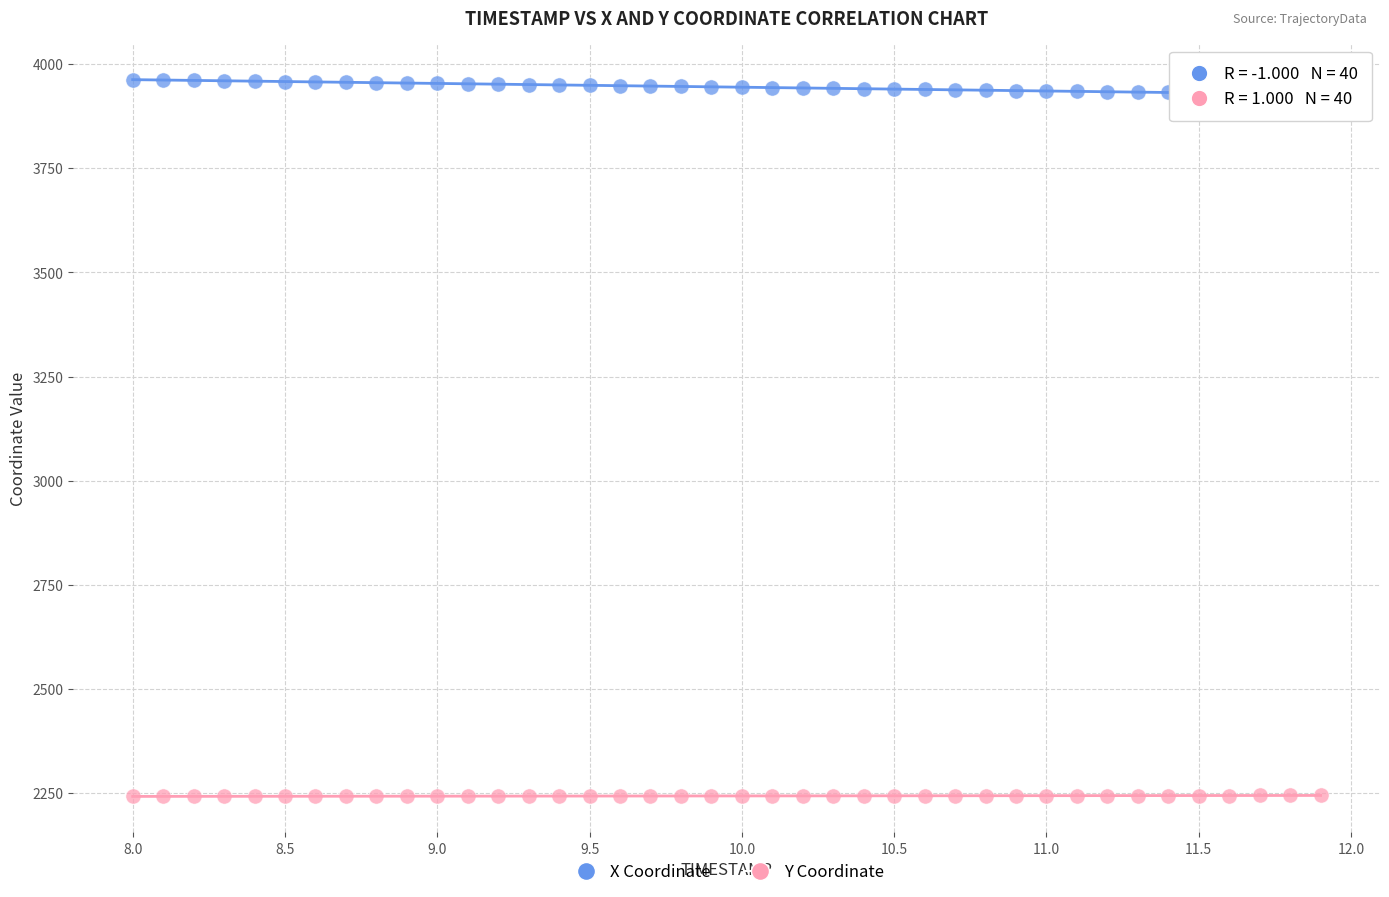

Which series contains the highest Y value?

X Coordinate